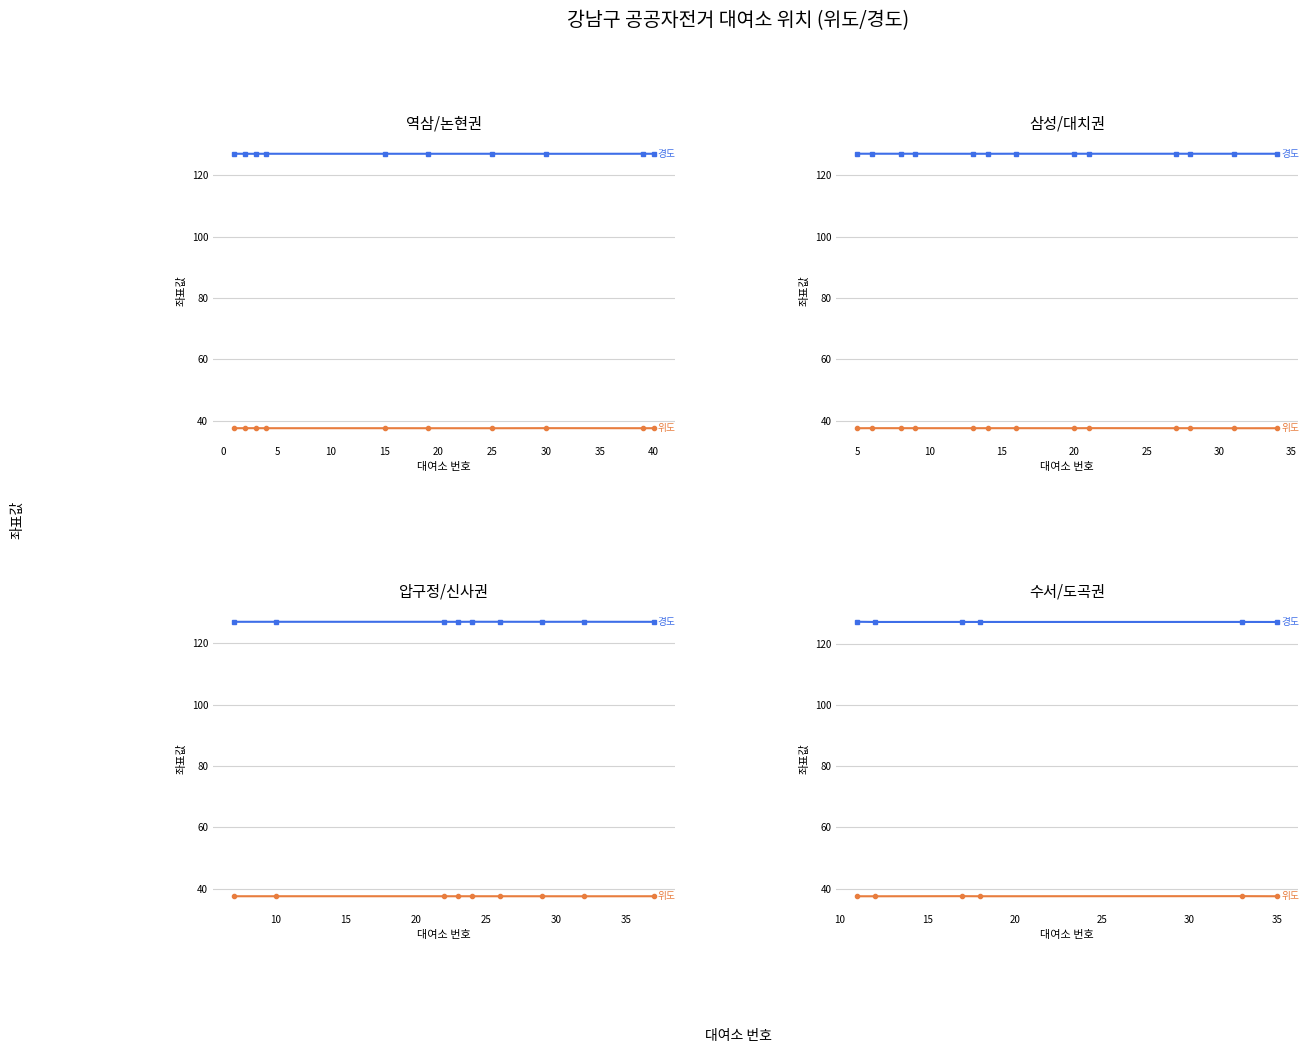

What are all the series names shown in the legend?

위도, 경도